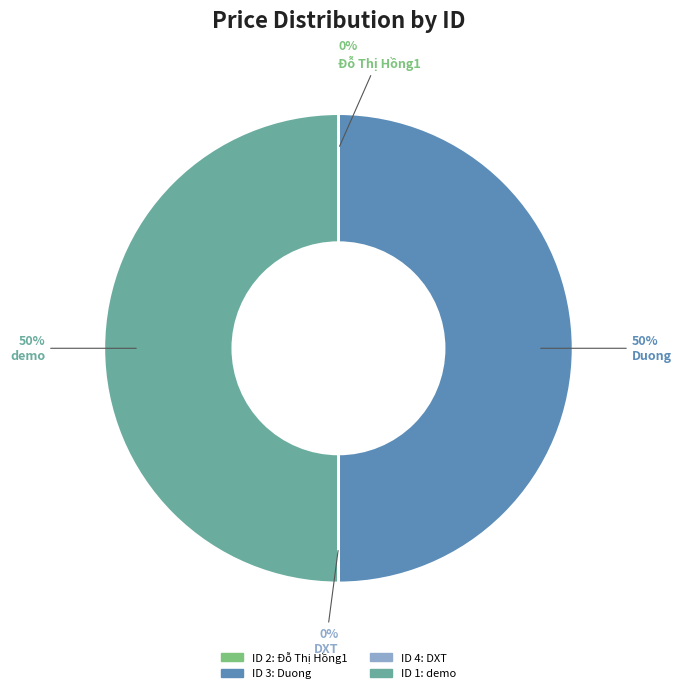

To the nearest percent, what is the average slice percentage?

25%